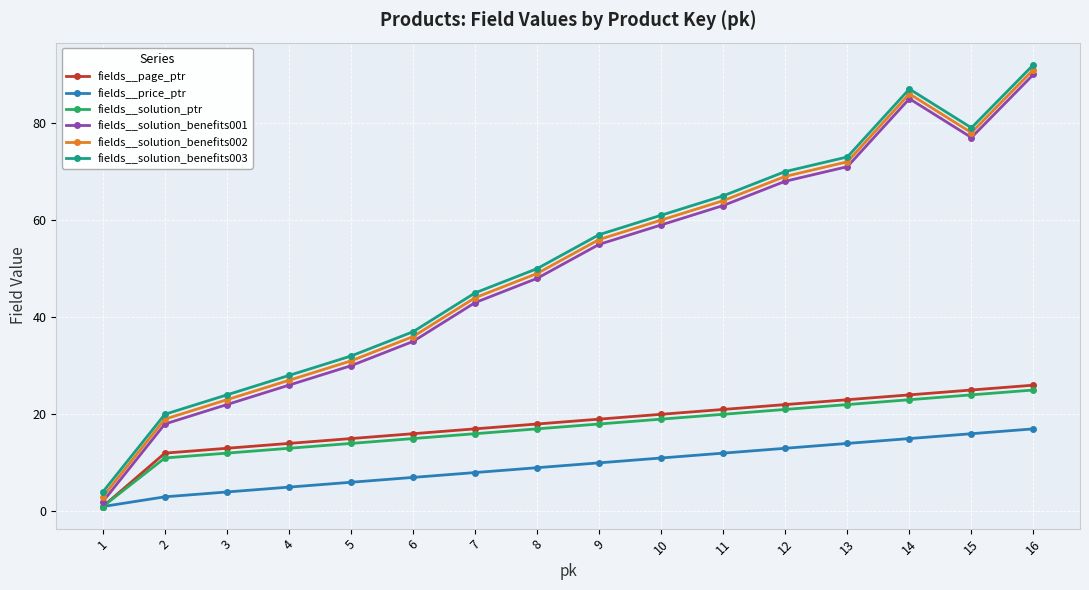

Rank the series by their maximum value, from highest to lowest.

fields__solution_benefits003, fields__solution_benefits002, fields__solution_benefits001, fields__page_ptr, fields__solution_ptr, fields__price_ptr